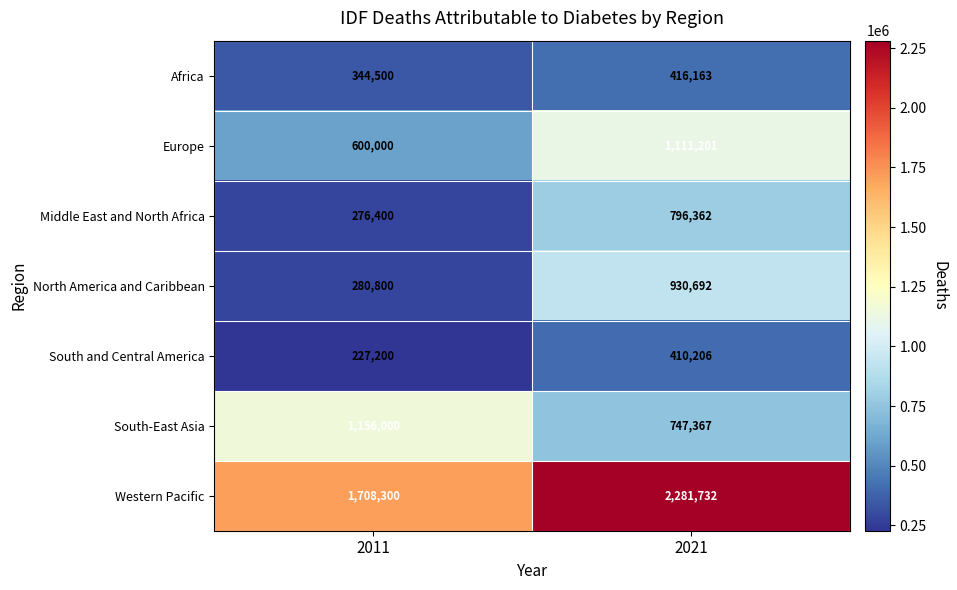

At which category does the chart reach its peak across all series?

2021